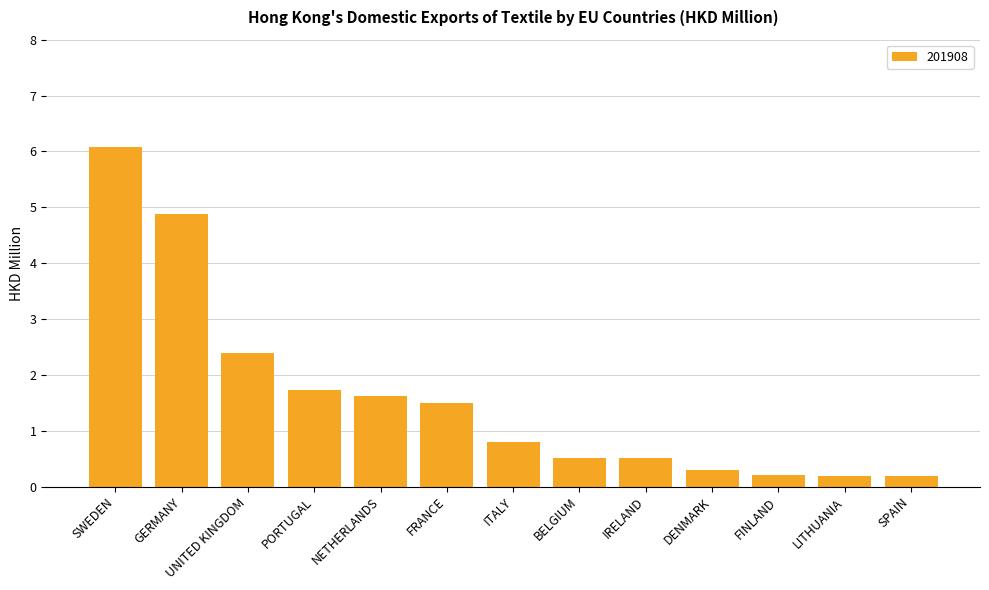

At which category does the chart reach its peak across all series?

SWEDEN